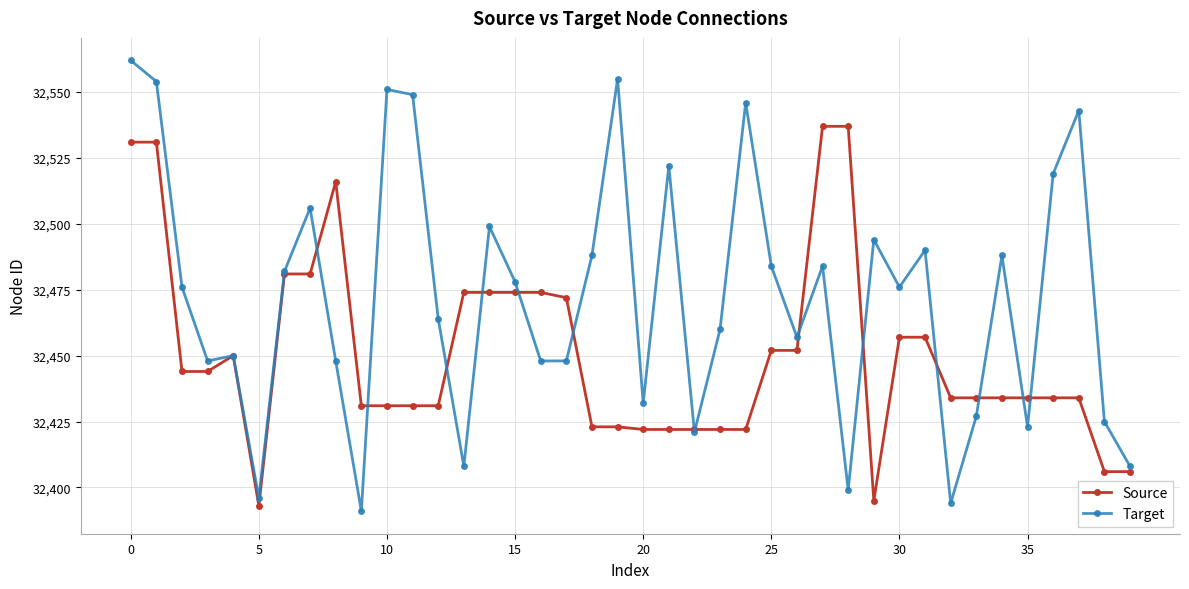

Which series has the largest total across all categories?

Target